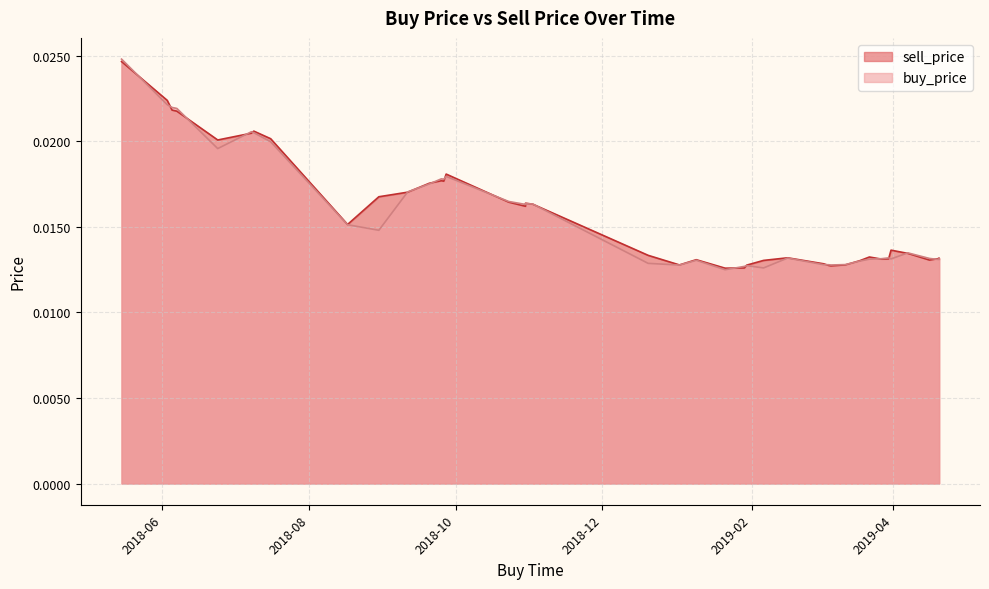

The buy_price series shows 0.0 at 2019-03-18. True or false?

True